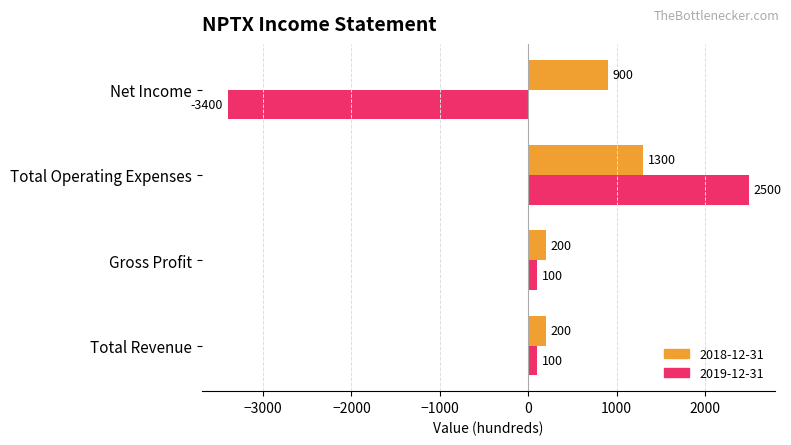

Between Gross Profit and Total Operating Expenses, which series saw the biggest shift?

2019-12-31